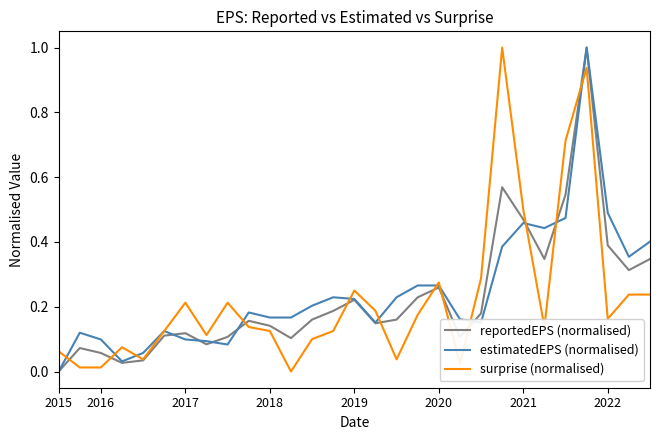

What is the greatest value displayed?

1.0